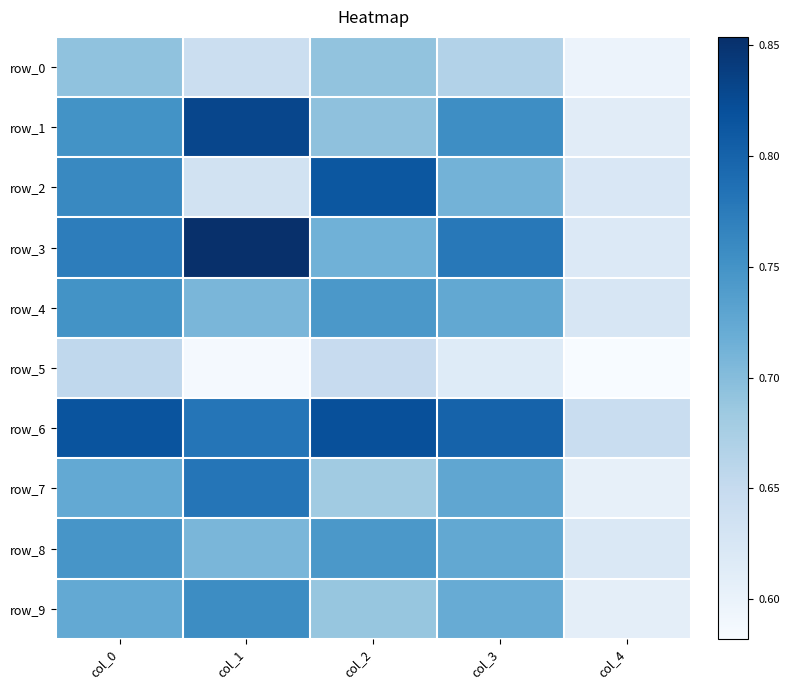

Reading left to right, what are all the values shown in this chart?

row_0: col_0=0.7	col_1=0.6	col_2=0.7	col_3=0.7	col_4=0.6
row_1: col_0=0.8	col_1=0.8	col_2=0.7	col_3=0.8	col_4=0.6
row_2: col_0=0.8	col_1=0.6	col_2=0.8	col_3=0.7	col_4=0.6
row_3: col_0=0.8	col_1=0.9	col_2=0.7	col_3=0.8	col_4=0.6
row_4: col_0=0.8	col_1=0.7	col_2=0.7	col_3=0.7	col_4=0.6
row_5: col_0=0.7	col_1=0.6	col_2=0.6	col_3=0.6	col_4=0.6
row_6: col_0=0.8	col_1=0.8	col_2=0.8	col_3=0.8	col_4=0.6
row_7: col_0=0.7	col_1=0.8	col_2=0.7	col_3=0.7	col_4=0.6
row_8: col_0=0.7	col_1=0.7	col_2=0.7	col_3=0.7	col_4=0.6
row_9: col_0=0.7	col_1=0.8	col_2=0.7	col_3=0.7	col_4=0.6